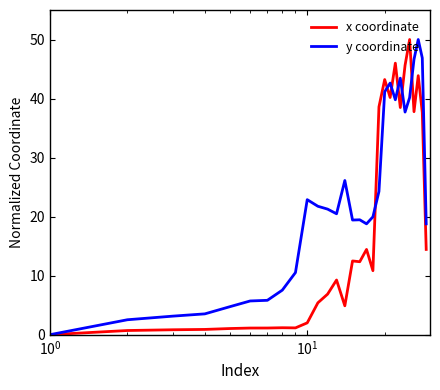

List the series in order of their overall mean, lowest first.

x coordinate, y coordinate